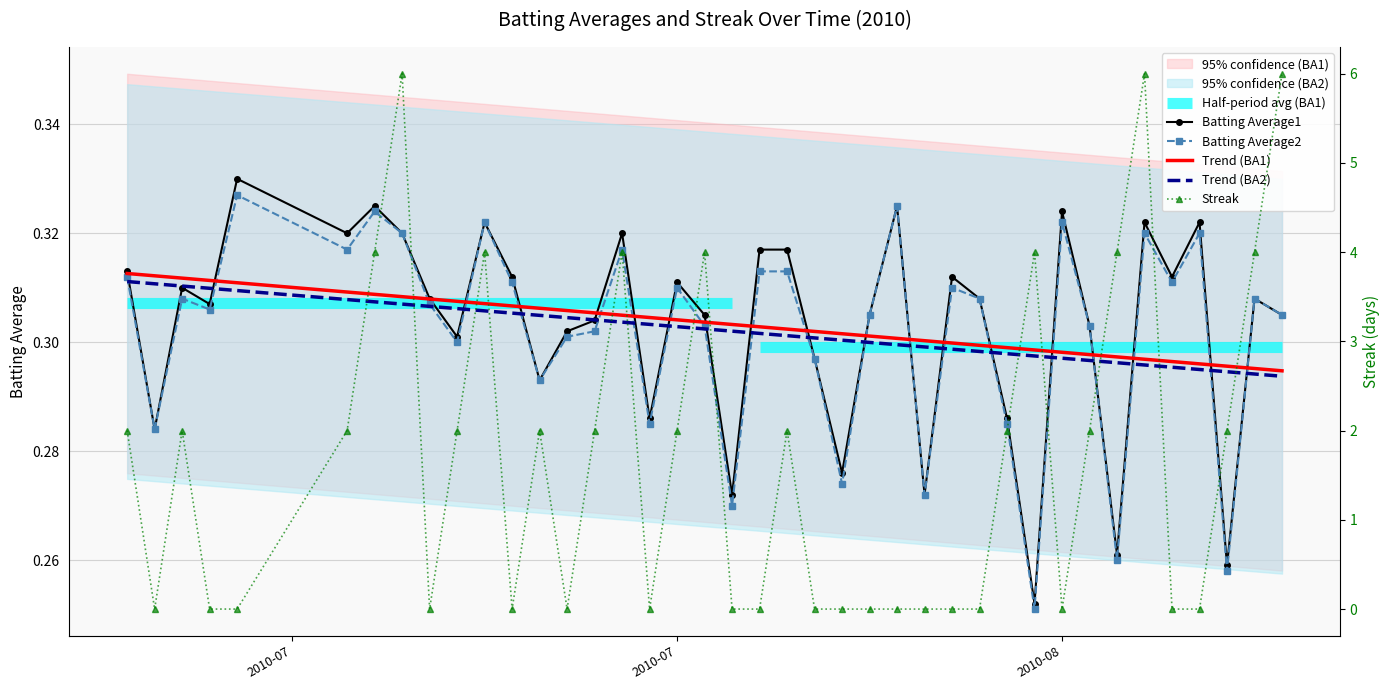

True or false: Streak has more than 2 points higher than both neighbors.

True